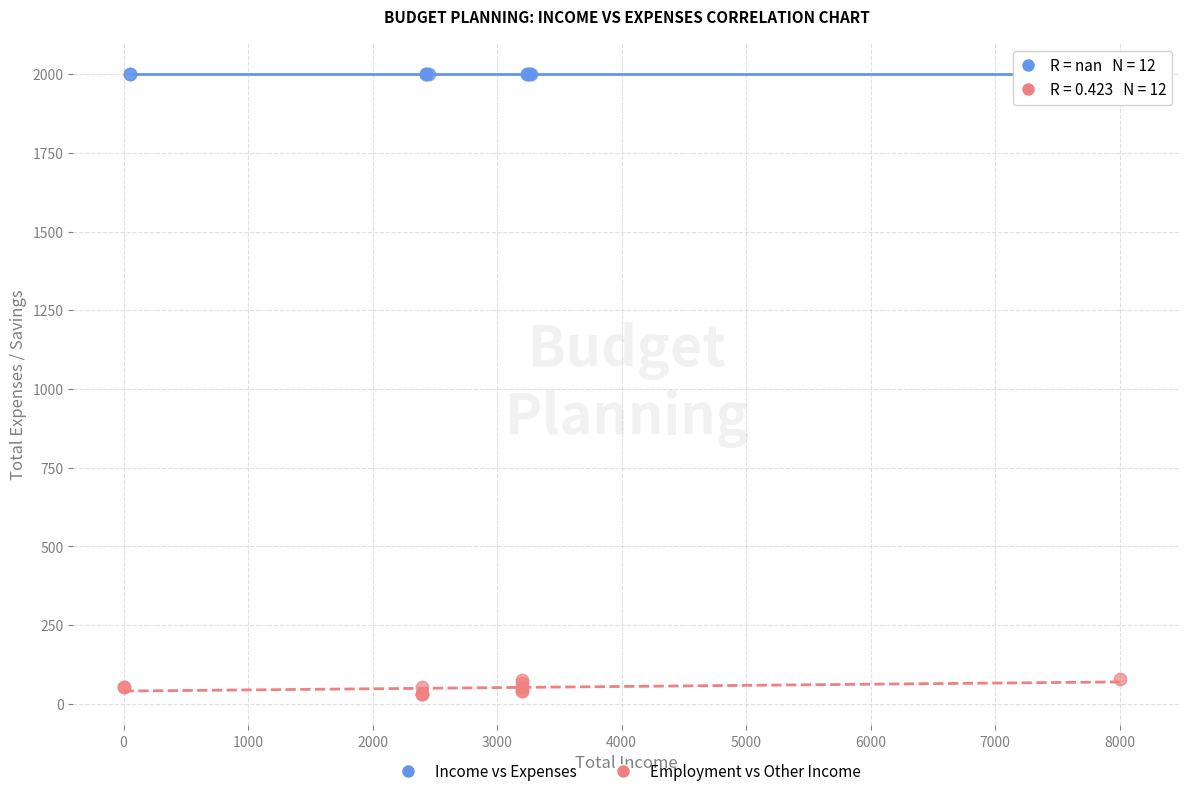

Which series reaches the minimum Y coordinate?

Employment vs Other Income